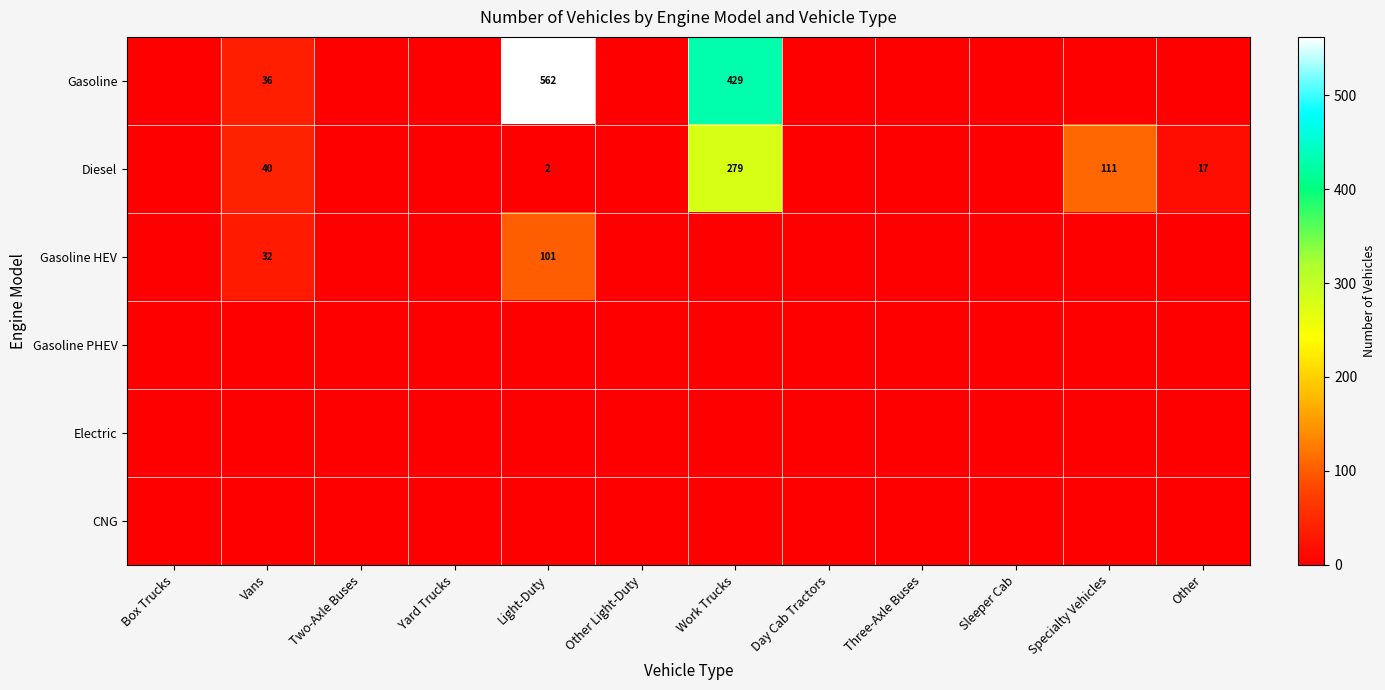

Is it true that Diesel equals 40 at Vans?

True